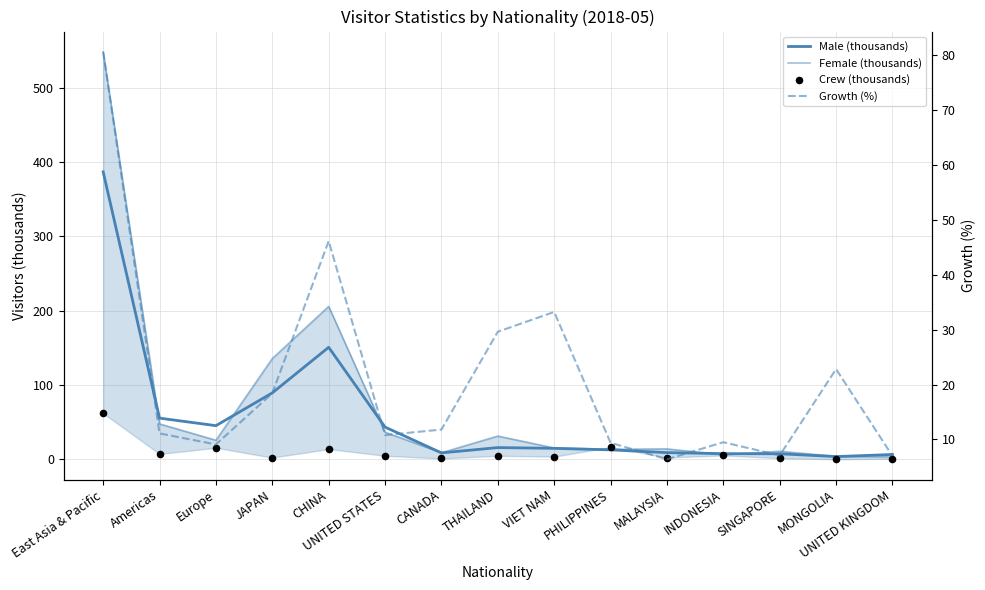

What is the total value across all series at CANADA?

30.5